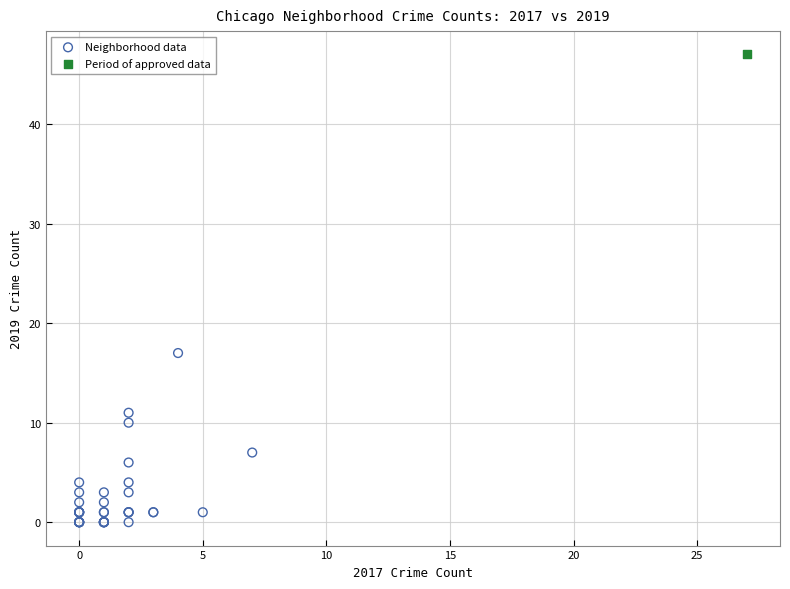

What are all the series names shown in the legend?

Neighborhood data, Period of approved data